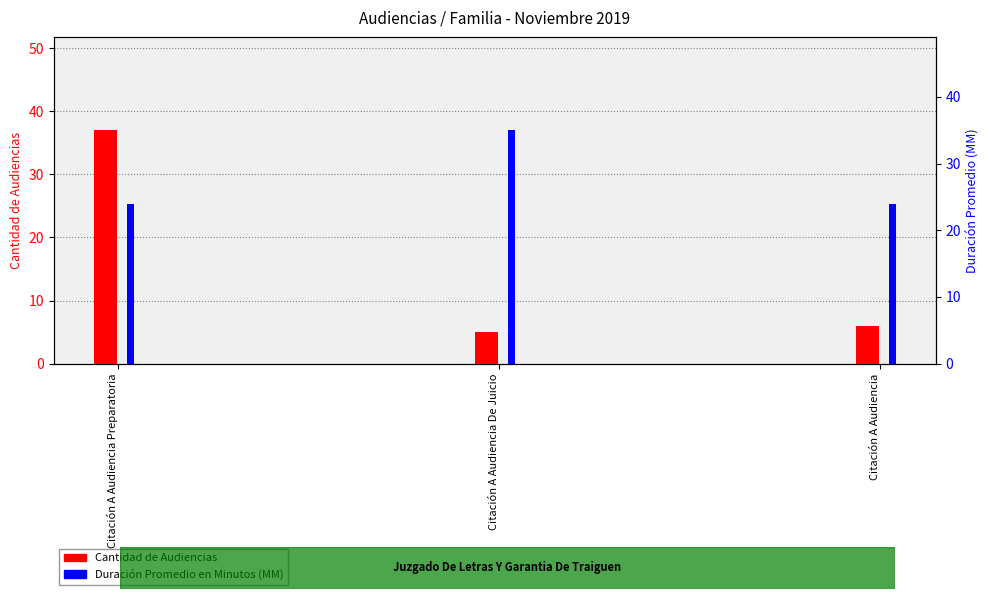

At how many categories does at least one series exceed 17?

3